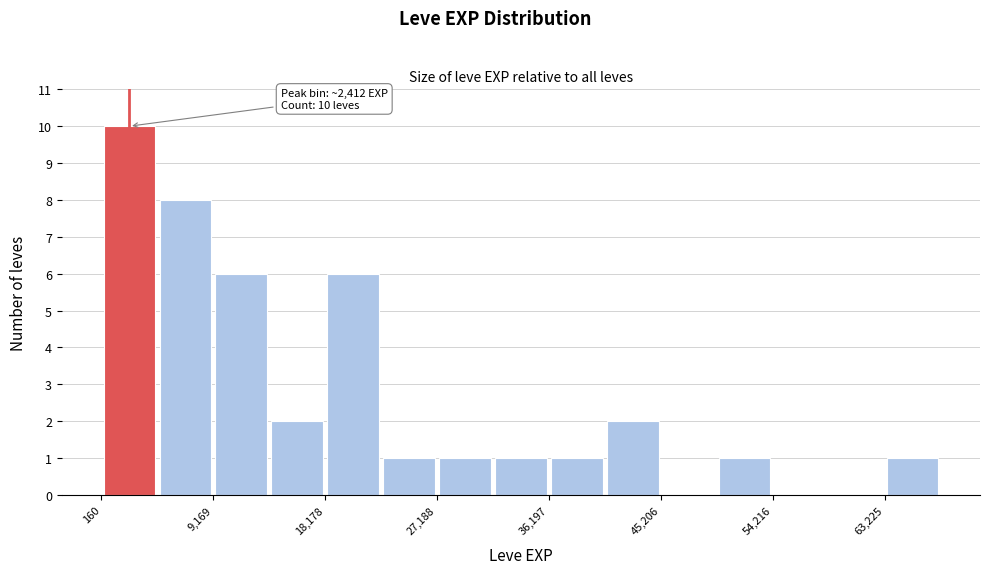

Which range on the x-axis has the tallest bar?

0 to 5000